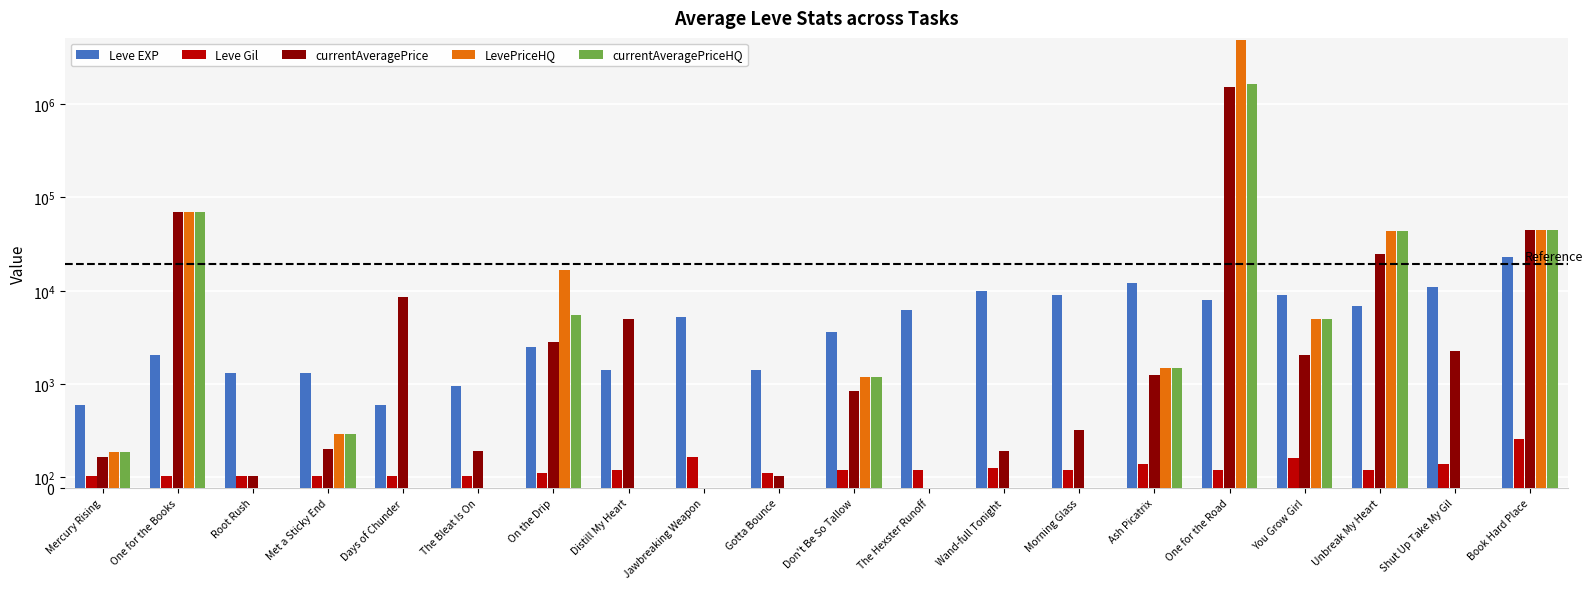

Is the value of currentAveragePrice at Jawbreaking Weapon greater than the value of Leve EXP at Gotta Bounce?

No